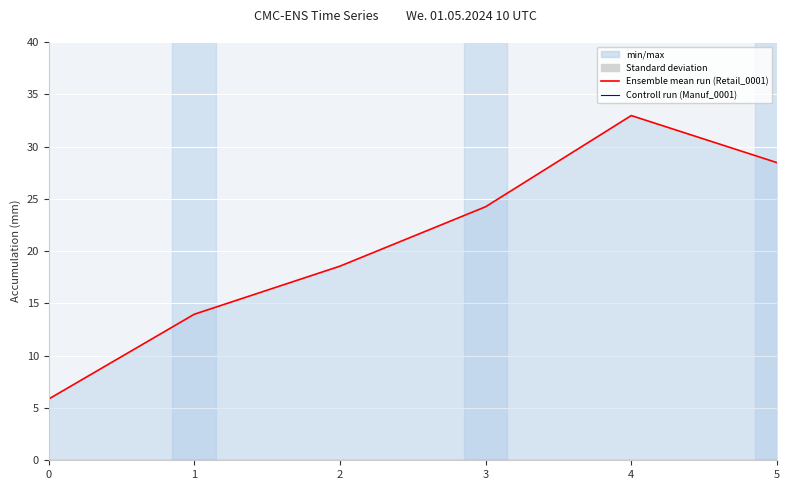

Which series has the widest spread of values?

Retail_0001 line